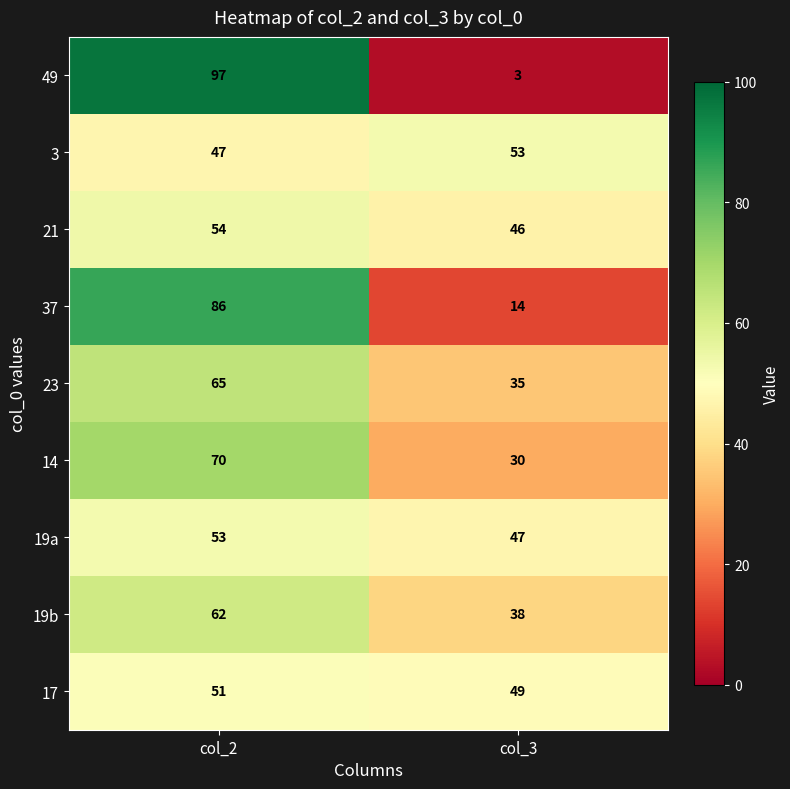

At which label does 49 reach its minimum?

col_3